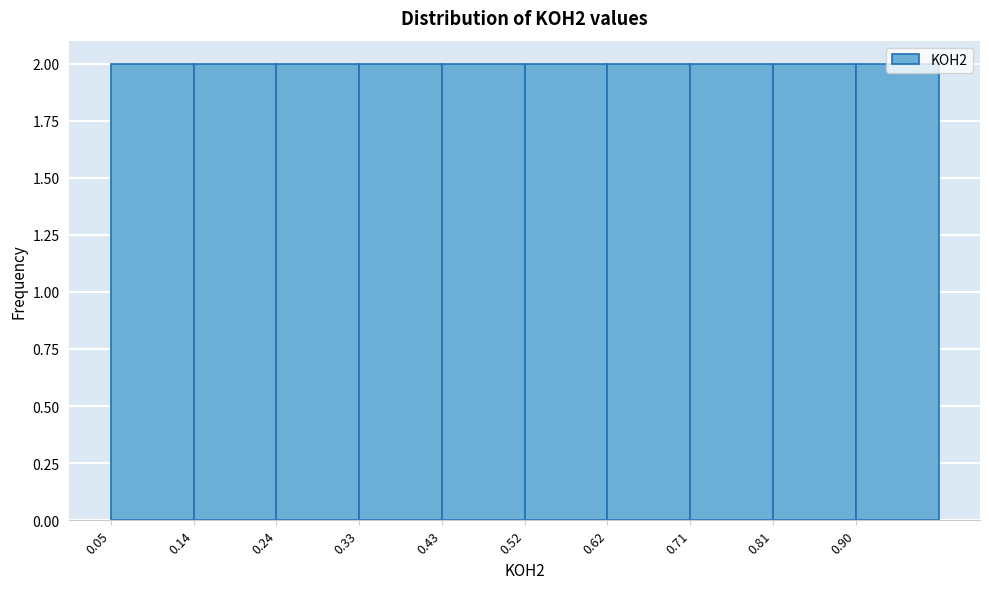

What is the height of the bar covering 0.24 to 0.33 on the x-axis? Neither the bar edges nor the heights are printed on the chart, so give them approximately, as read against the axes.

2